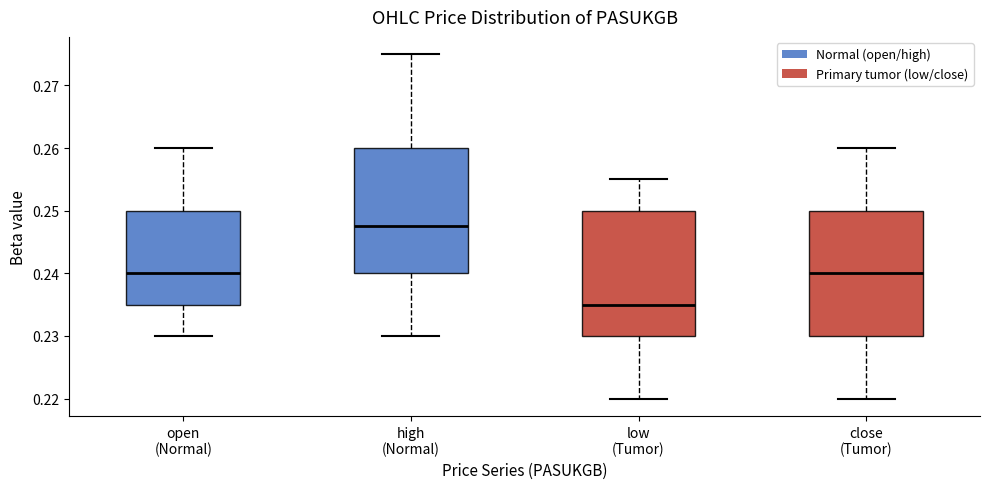

Where is the upper edge of the box for close (Tumor) on the y-axis? The values are not printed on the chart, so give them approximately, as read against the axis.

0.250